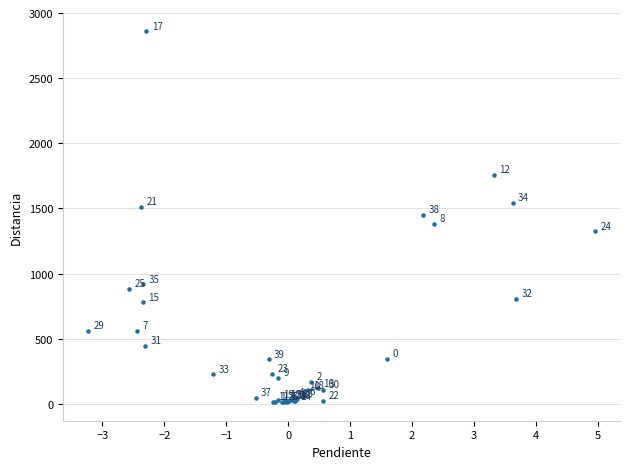

What Y value in the scatter plot is closest to 1435?

1452.3